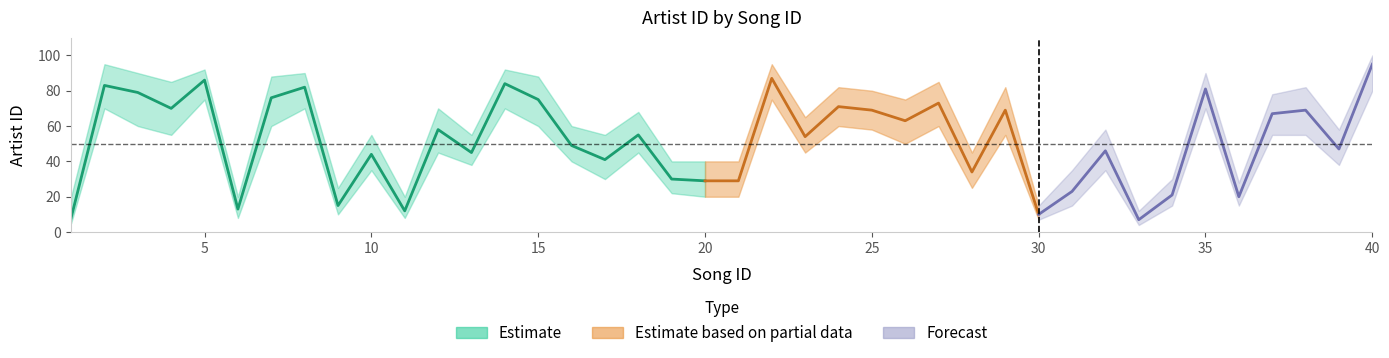

The value of lower at 2 is 93. True or false?

False